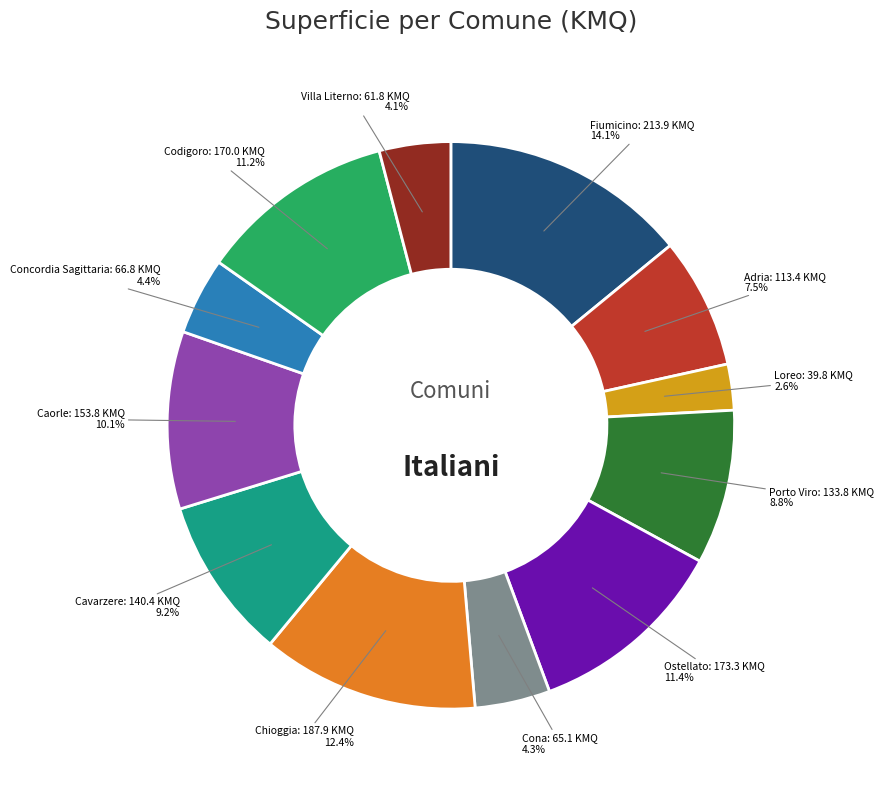

Is there any slice that represents more than half of the pie?

No